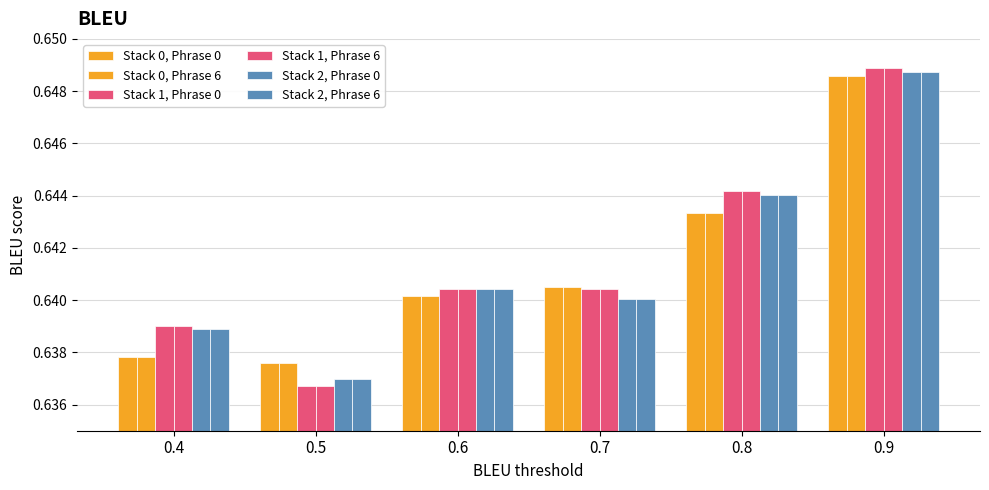

Which category has the lowest value across all series?

0.5